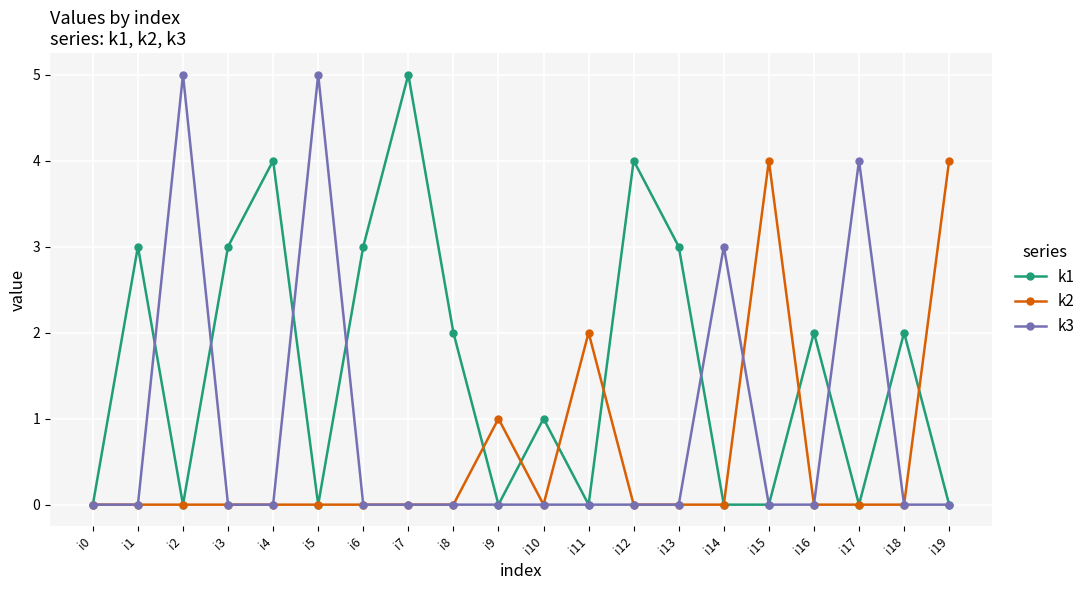

What is the sum of all k2 values?

11